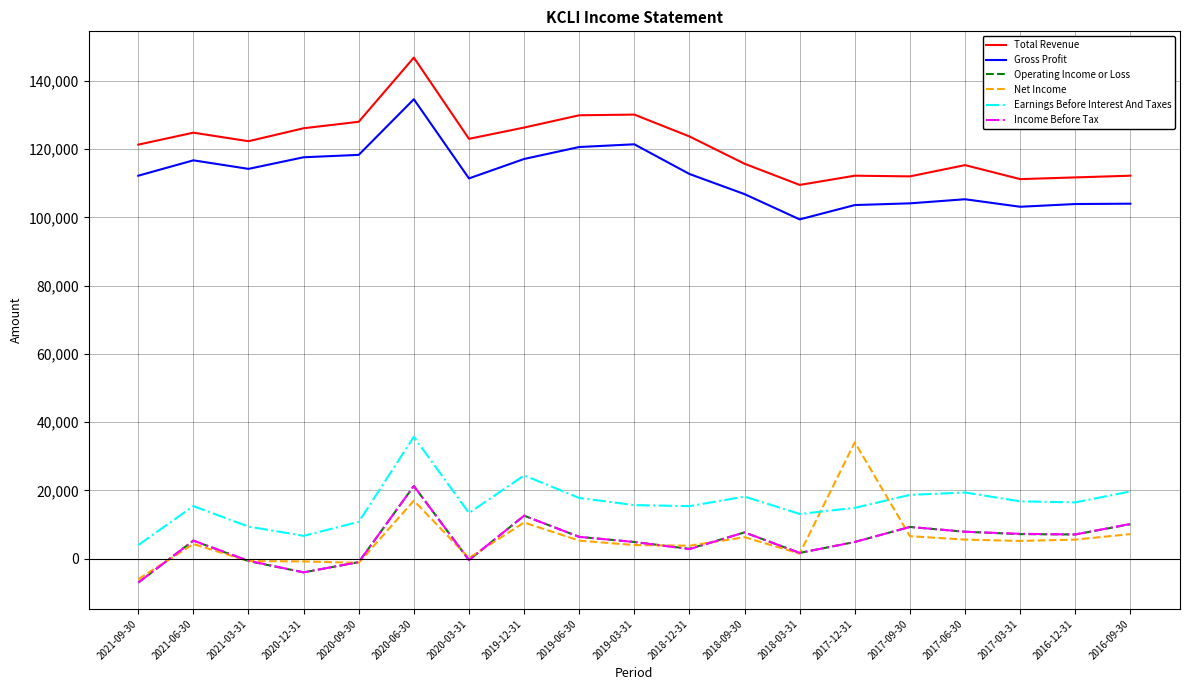

What is the highest value of the Income Before Tax series?

21300